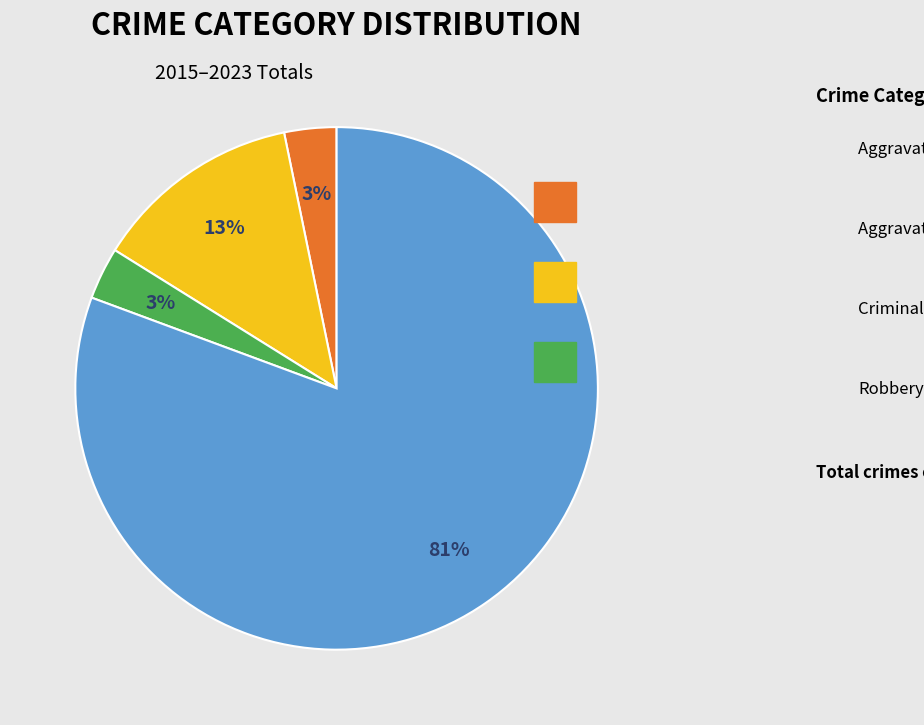

How many slices are in this pie chart?

4